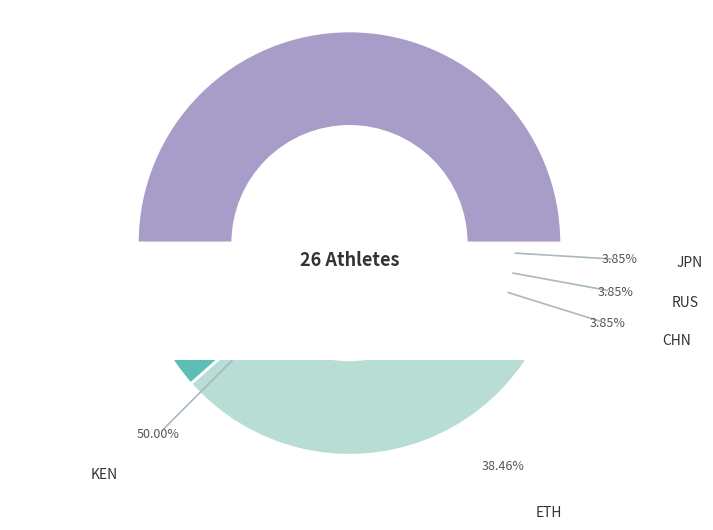

How many slices are in this pie chart?

5